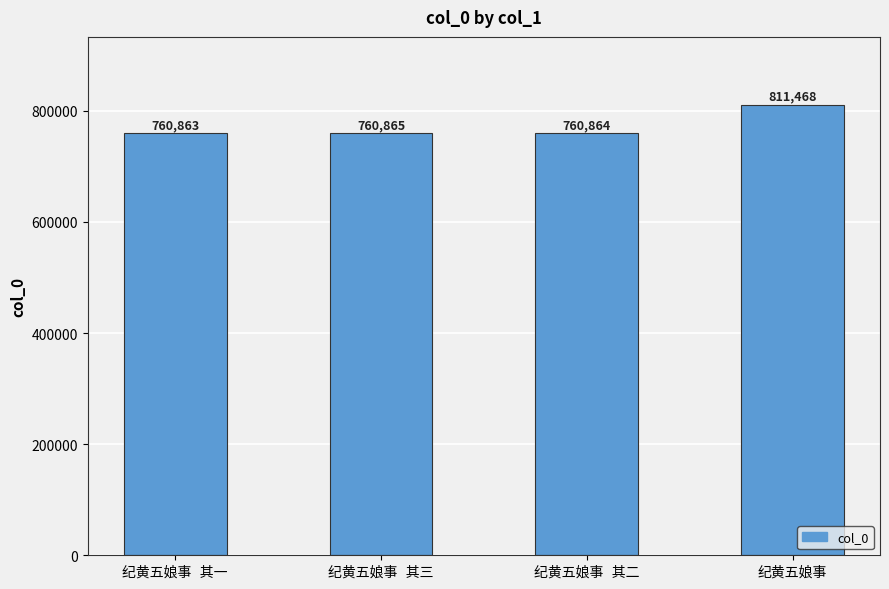

What is the sum of all values?

3094060